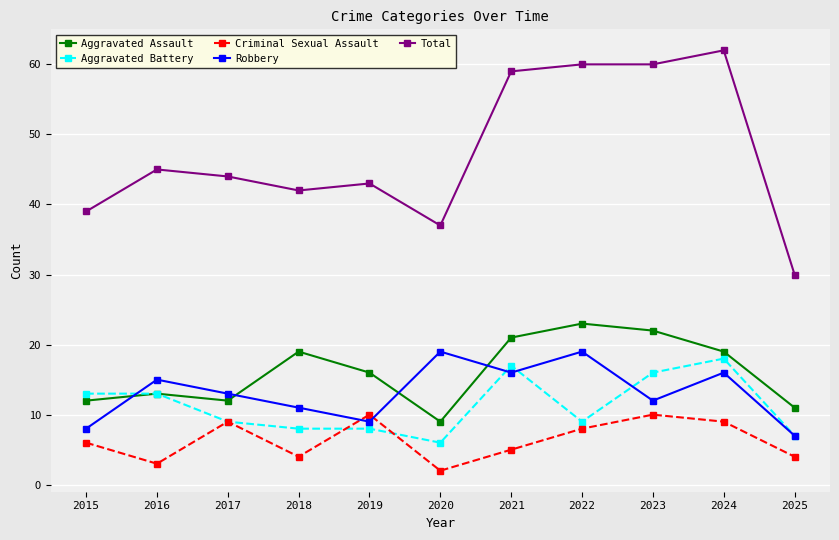

True or false: Aggravated Assault and Total intersect in this chart.

False